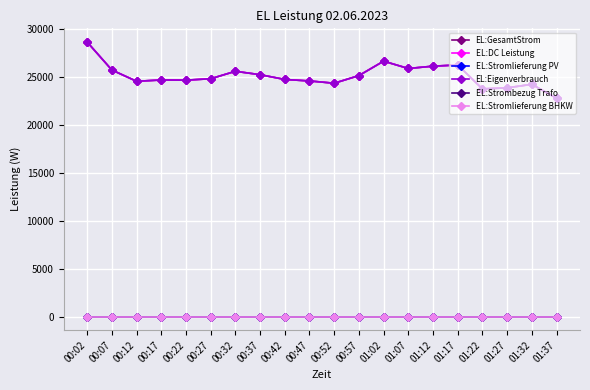

What is the spread (max minus min) of values at 00:12?

24551